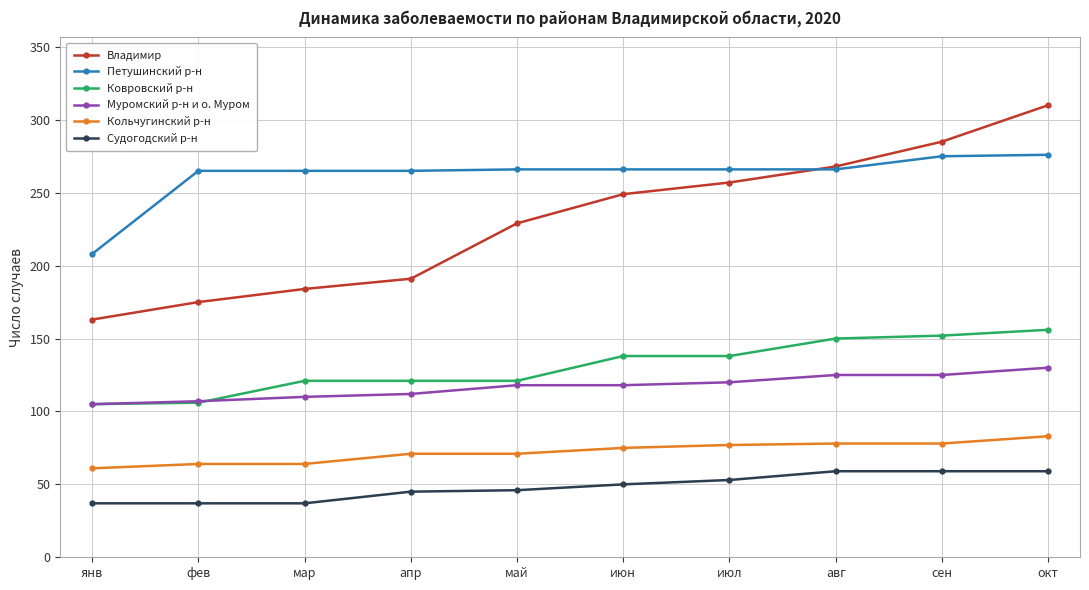

What is the label of the 8th point from the right?

мар